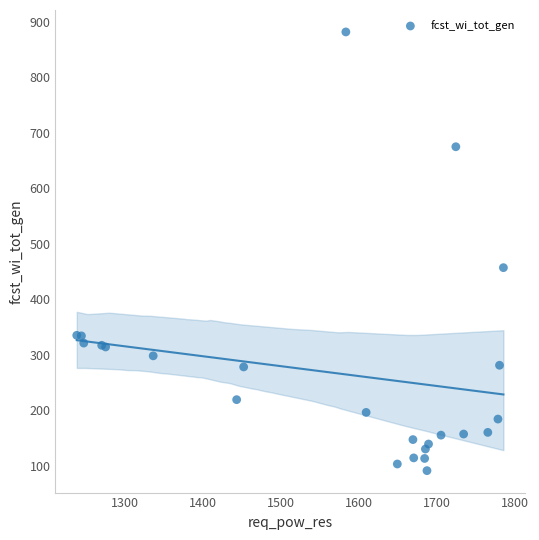

What Y value in the scatter plot is closest to 486?

457